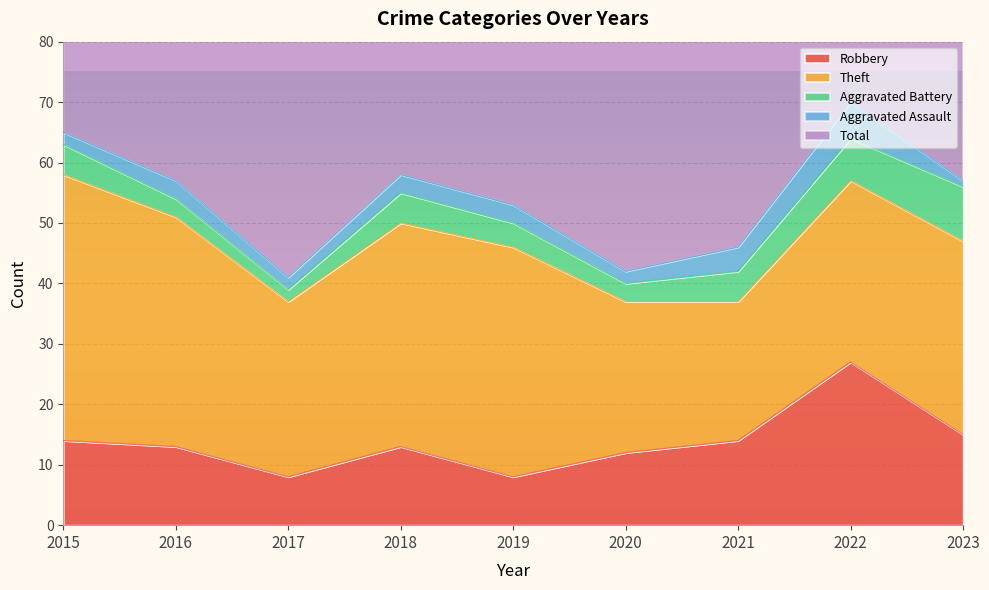

At how many categories does at least one series exceed 21?

9